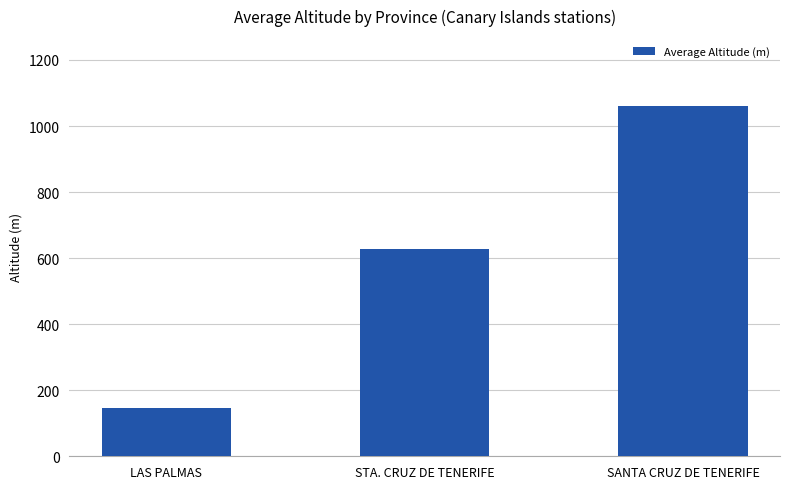

What is the value of the 1st bar from the left?

145.8